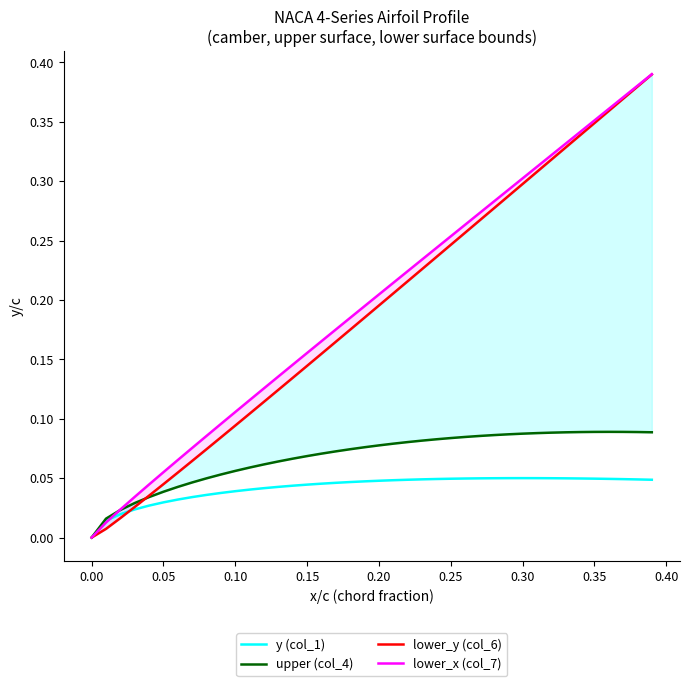

Is this an area chart (filled region under the line)?

No